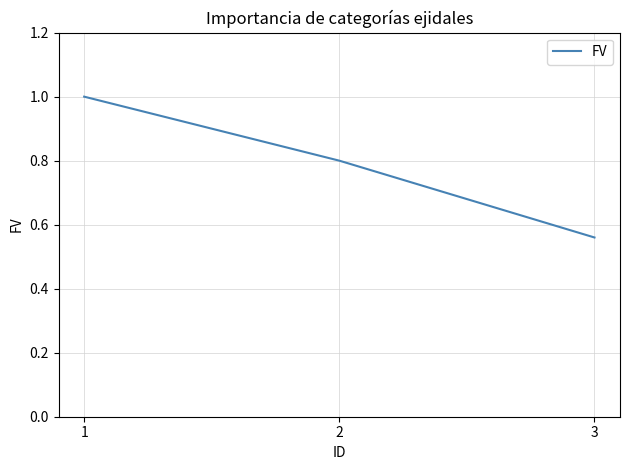

Which category has the lowest value across all series?

3